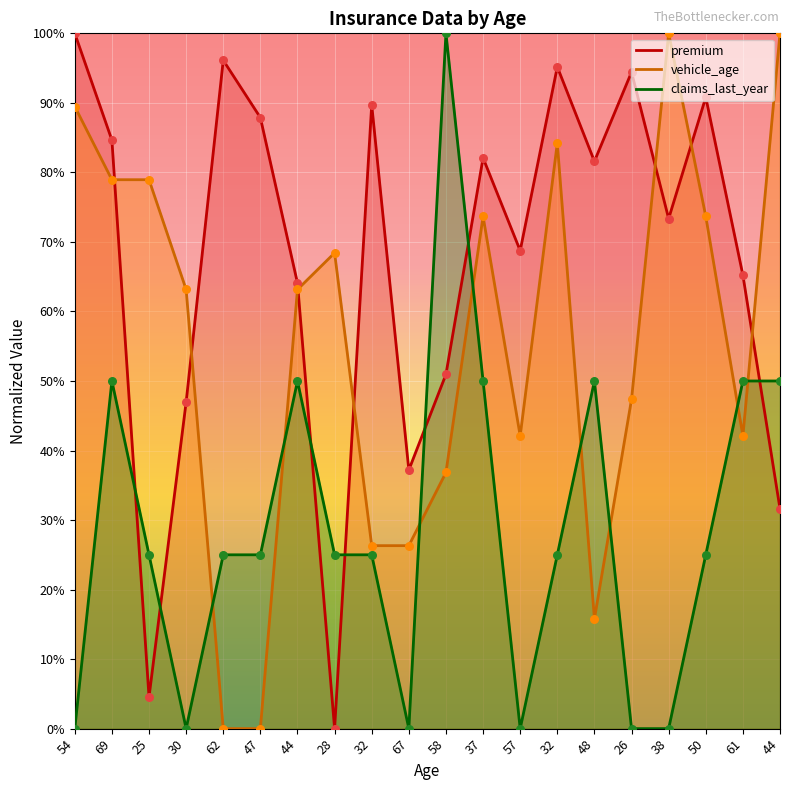

What are all the series names shown in the legend?

premium, vehicle_age, claims_last_year